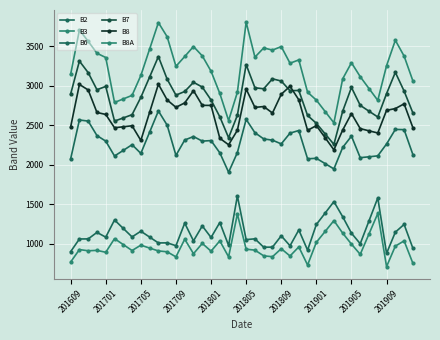

Count the number of categories in the chart.

40